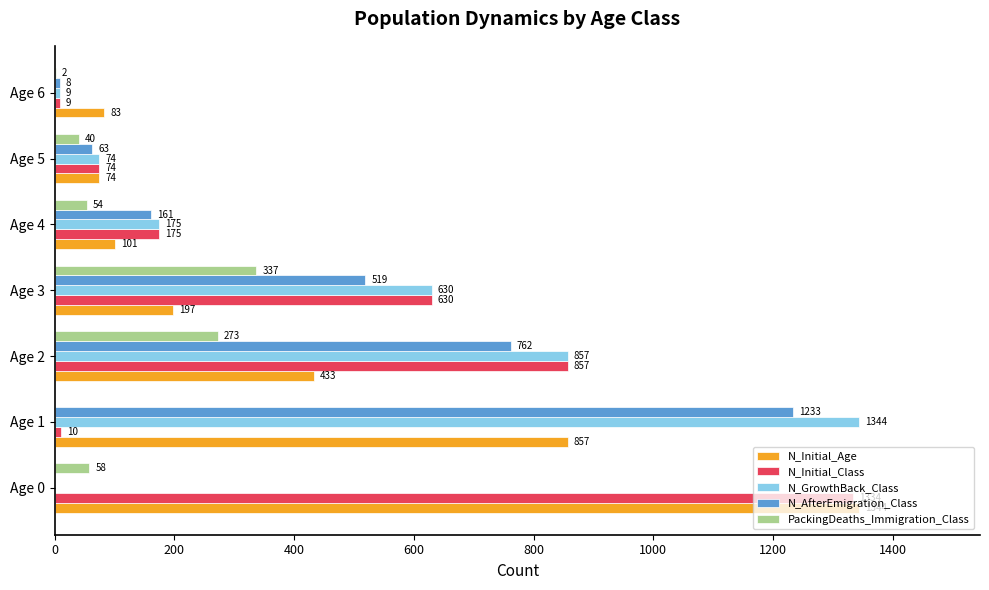

The value of N_GrowthBack_Class at Age 2 is 857. True or false?

True